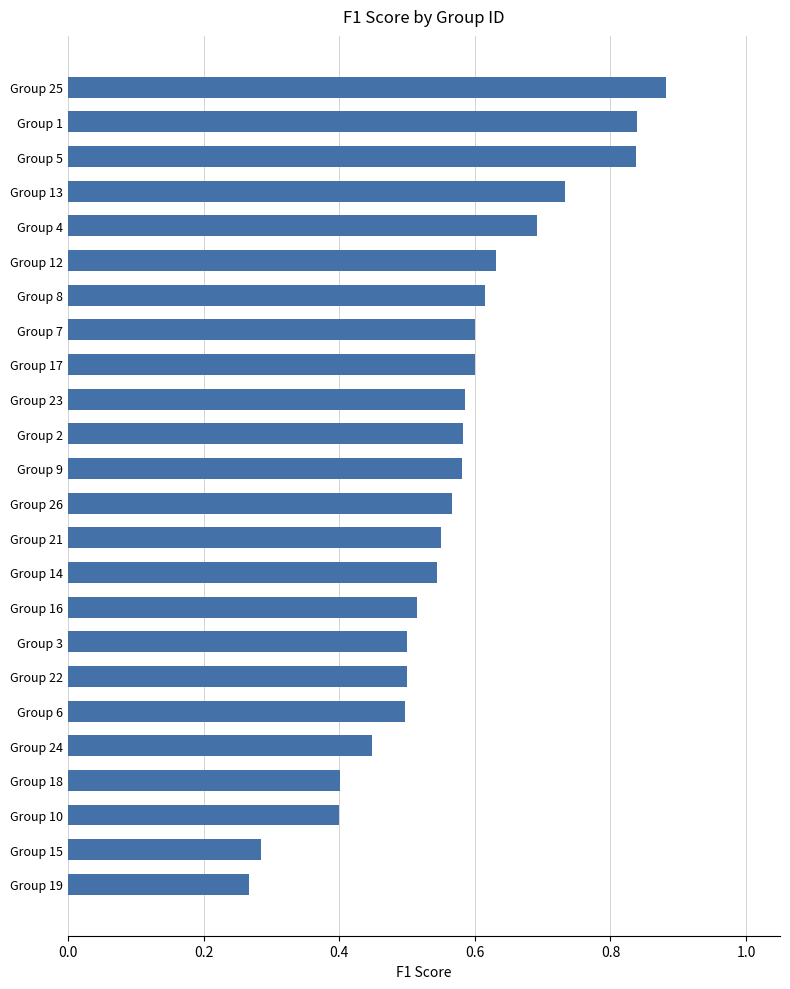

What is the label of the 16th bar from the top?

Group 16